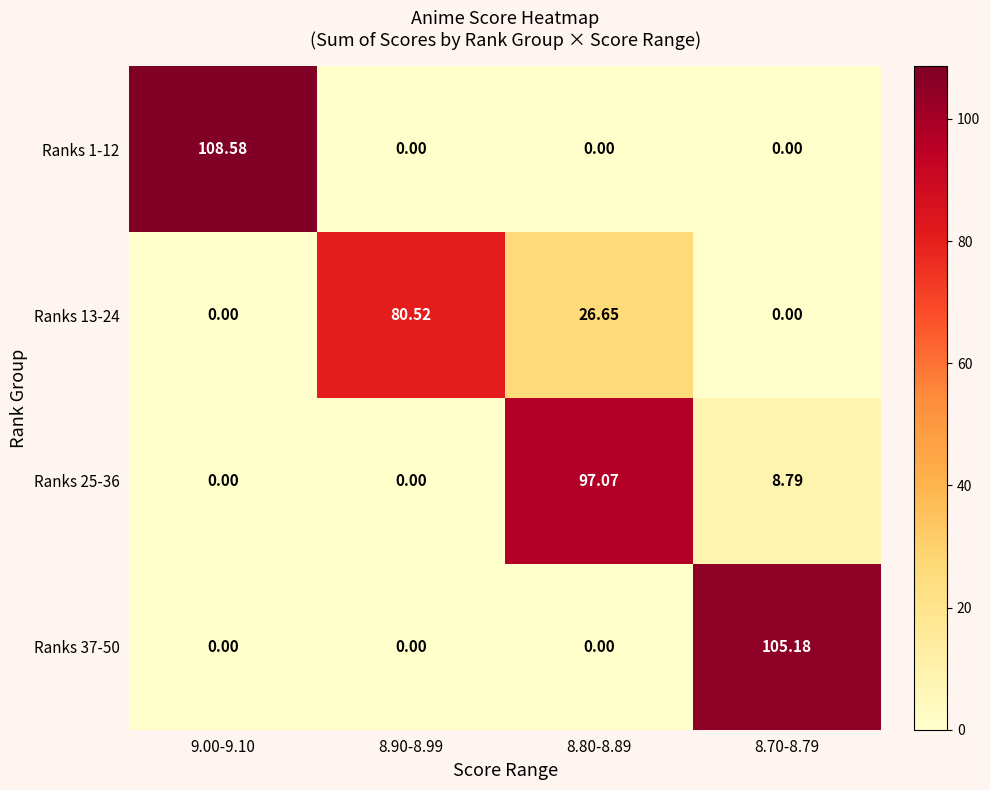

Rank the series by their maximum value, from highest to lowest.

Ranks 1-12, Ranks 37-50, Ranks 25-36, Ranks 13-24